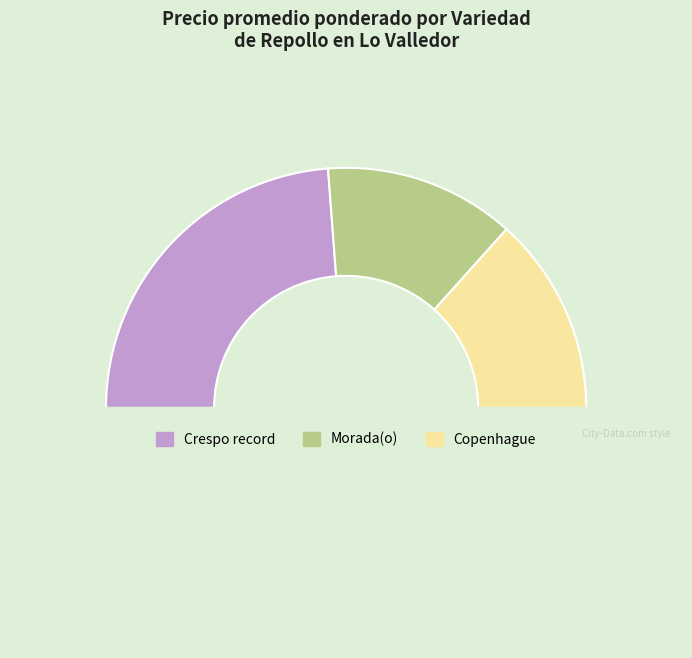

Is there any slice that represents more than half of the pie?

No